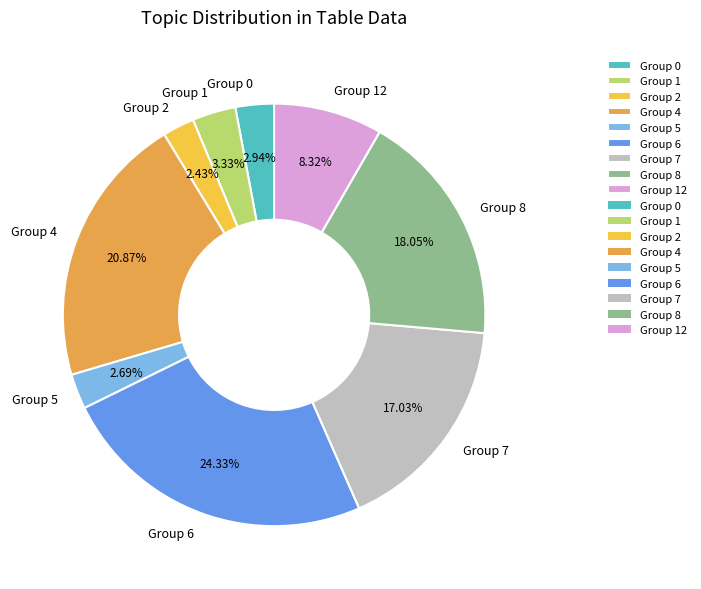

Between Group 6 and Group 5, which is larger?

Group 6